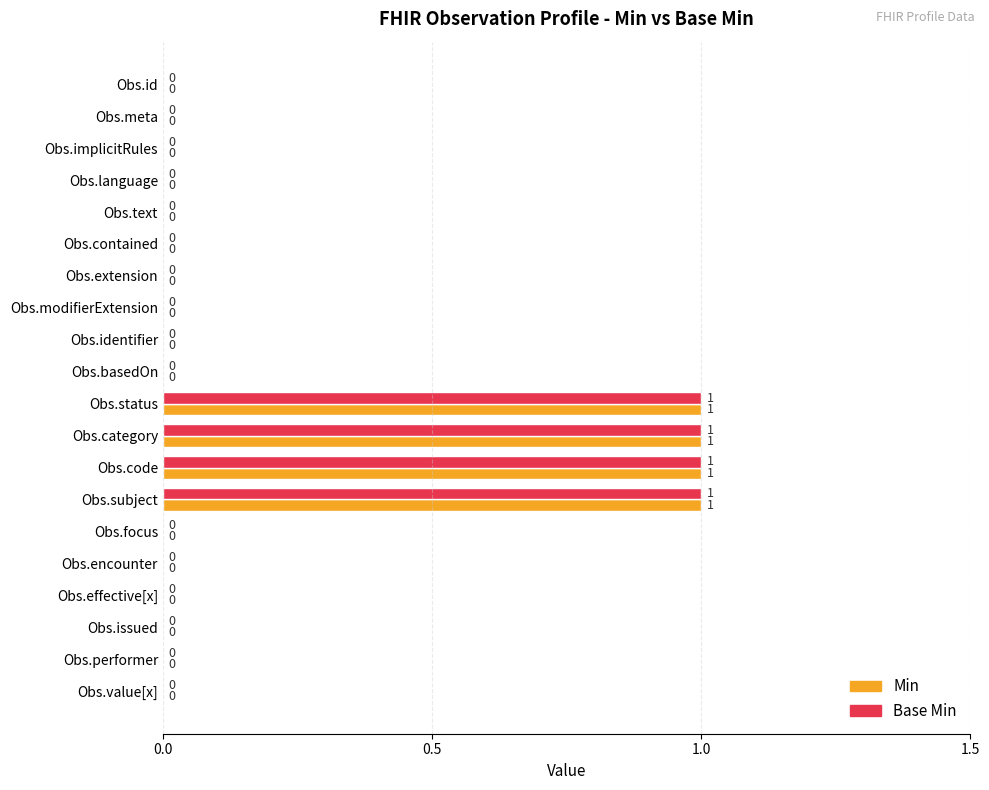

The value of Min at Obs.modifierExtension is 0. True or false?

True